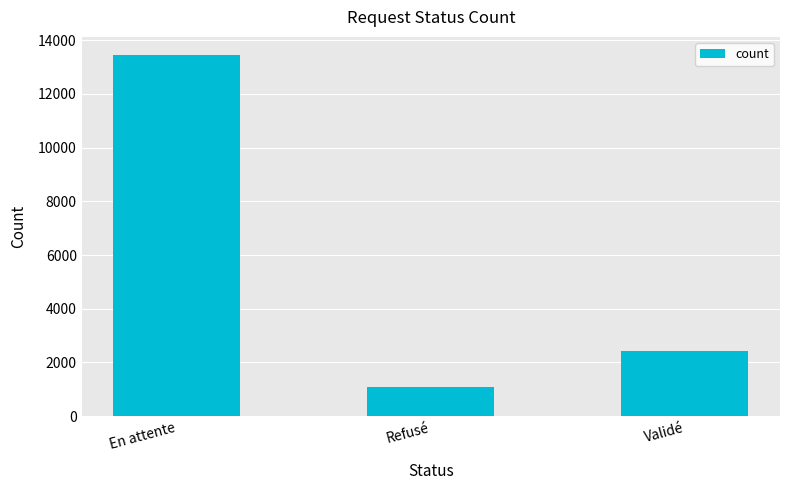

At which label is the value closest to 7265?

Validé